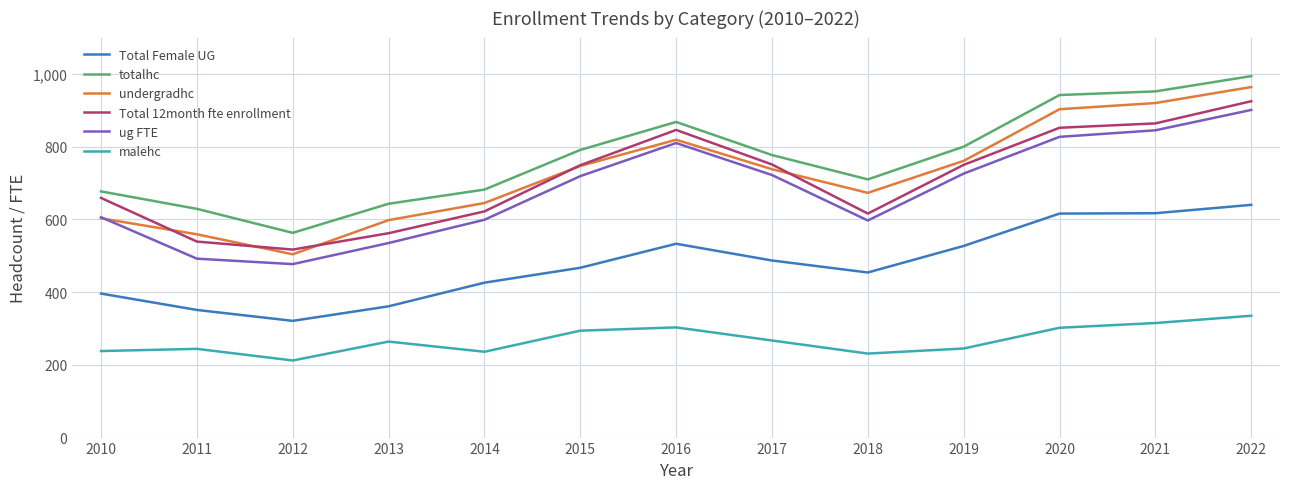

What is the minimum value for undergradhc?

504